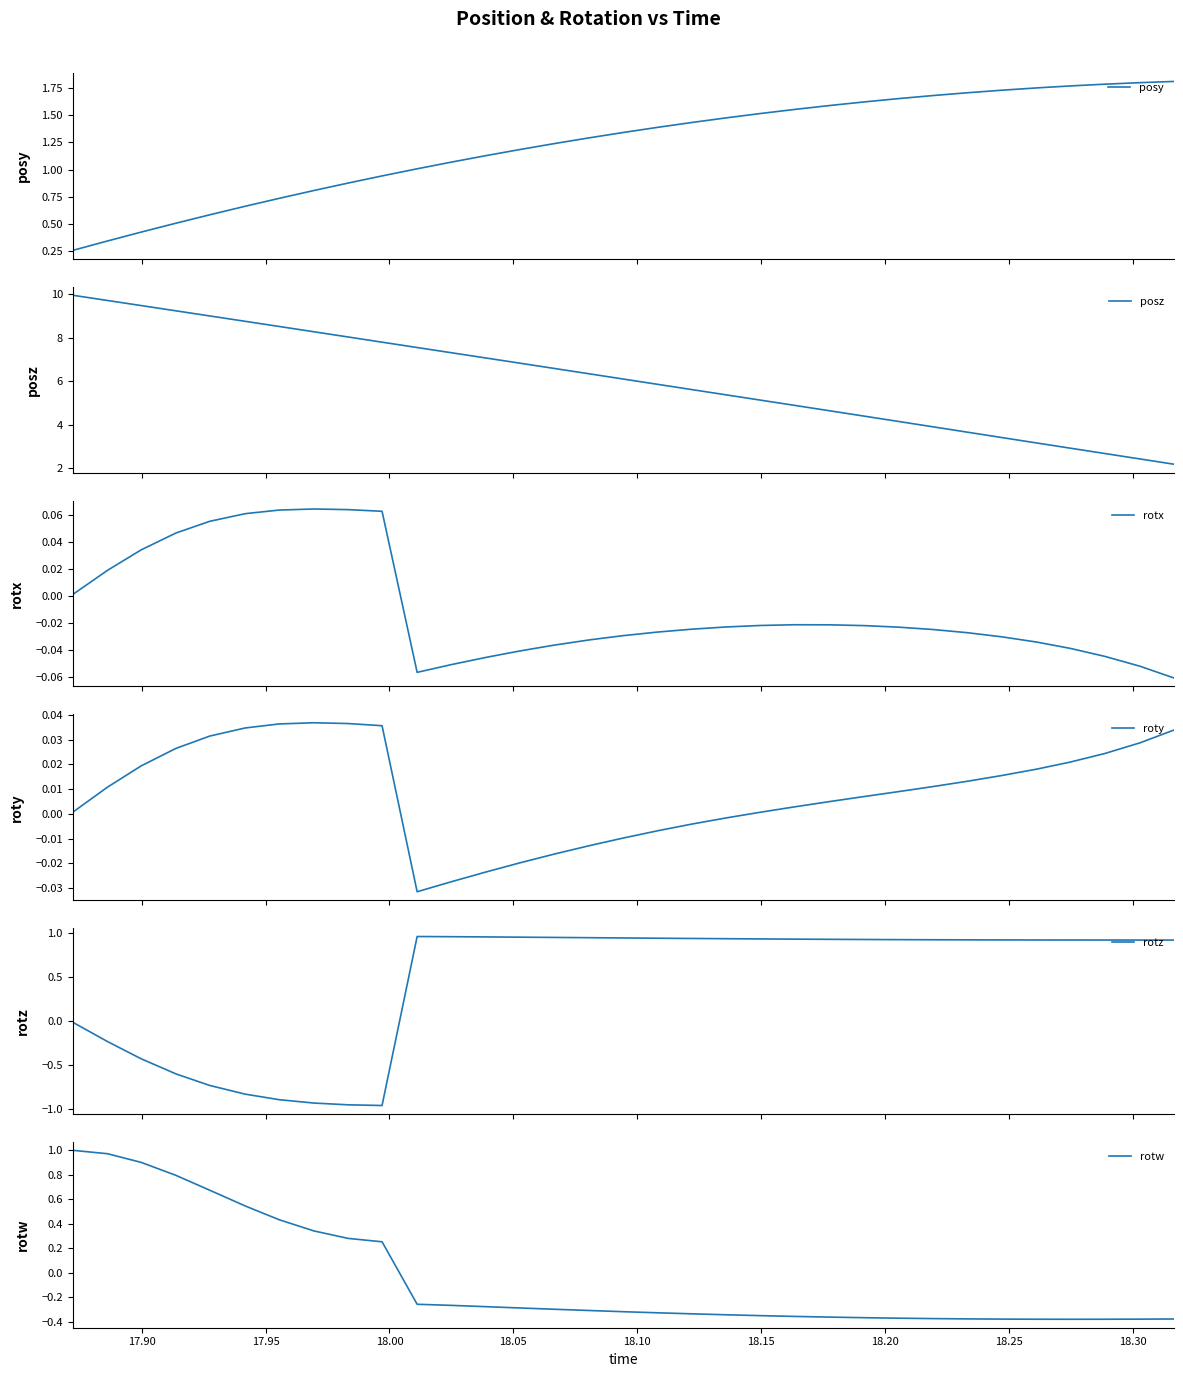

What is the maximum value for posz?

10.0